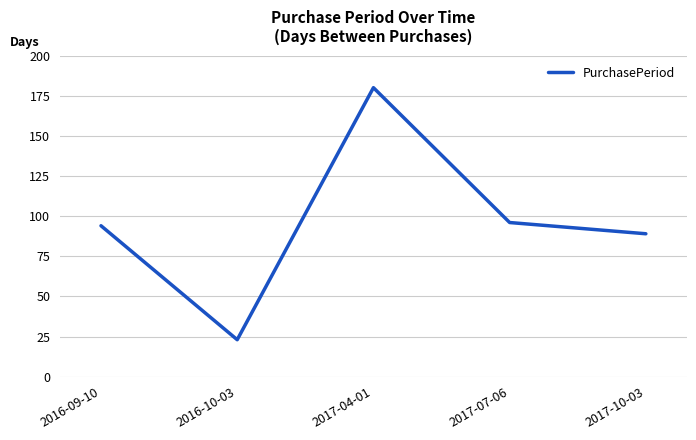

What is the greatest value displayed?

180